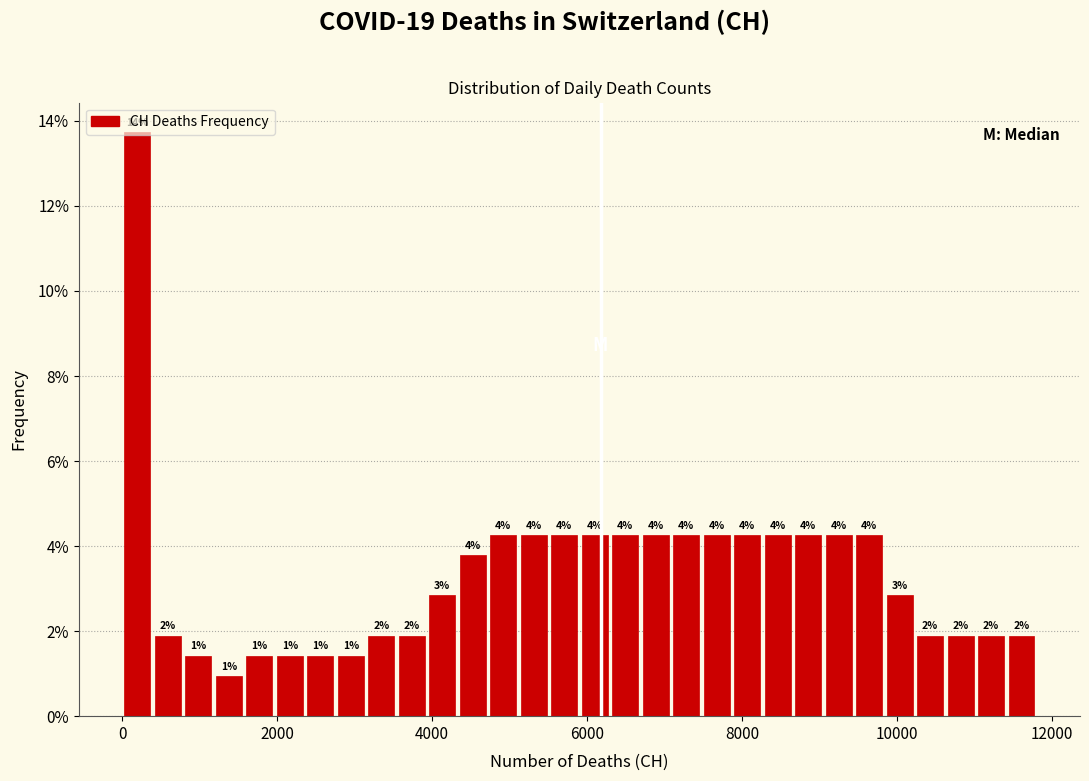

Read against the x-axis, roughly where is the centre of the tallest bar?

200